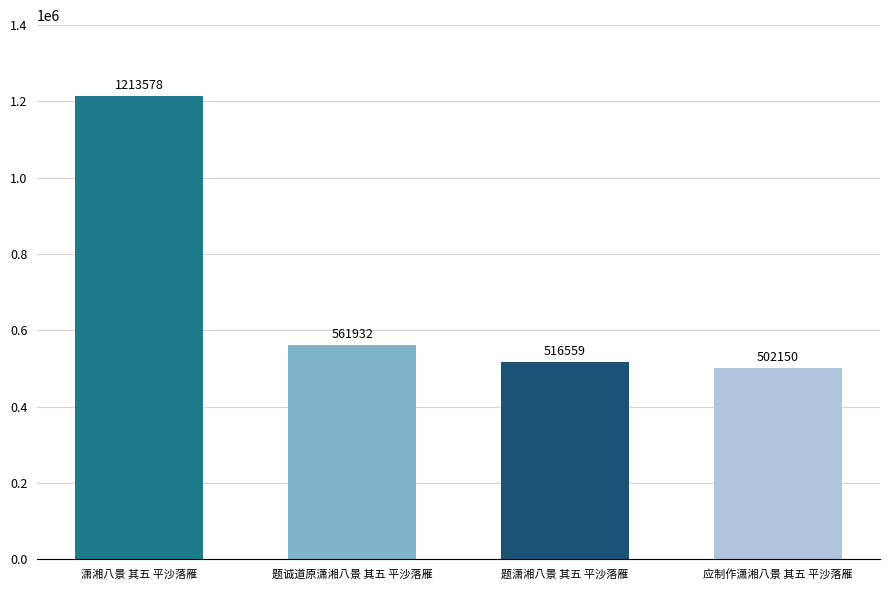

What is the sum of the values at 题诚道原潇湘八景 其五 平沙落雁 and 题潇湘八景 其五 平沙落雁?

1078491